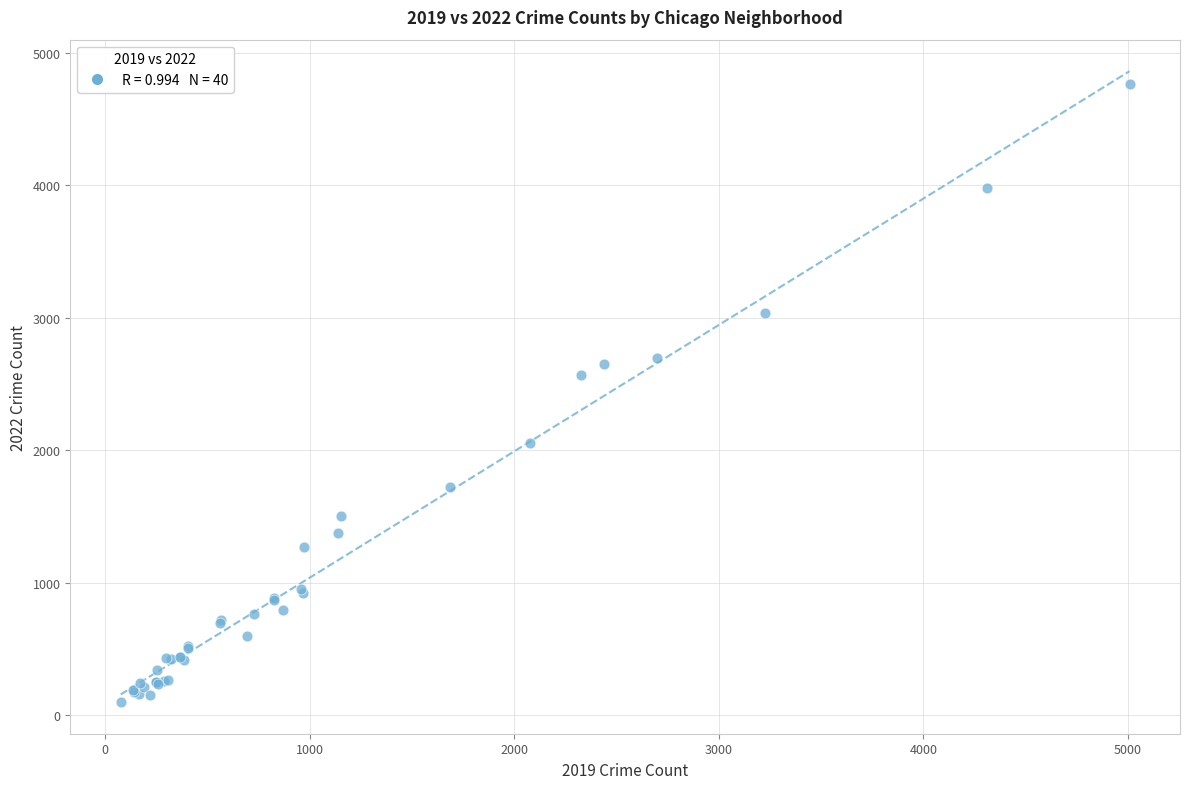

What Y value in the scatter plot is closest to 2430?

2566